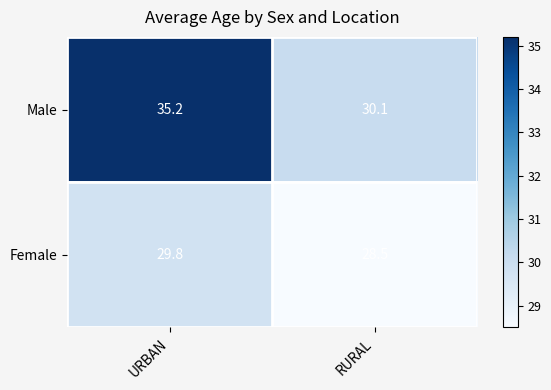

At which category is the sum across all series the highest?

URBAN